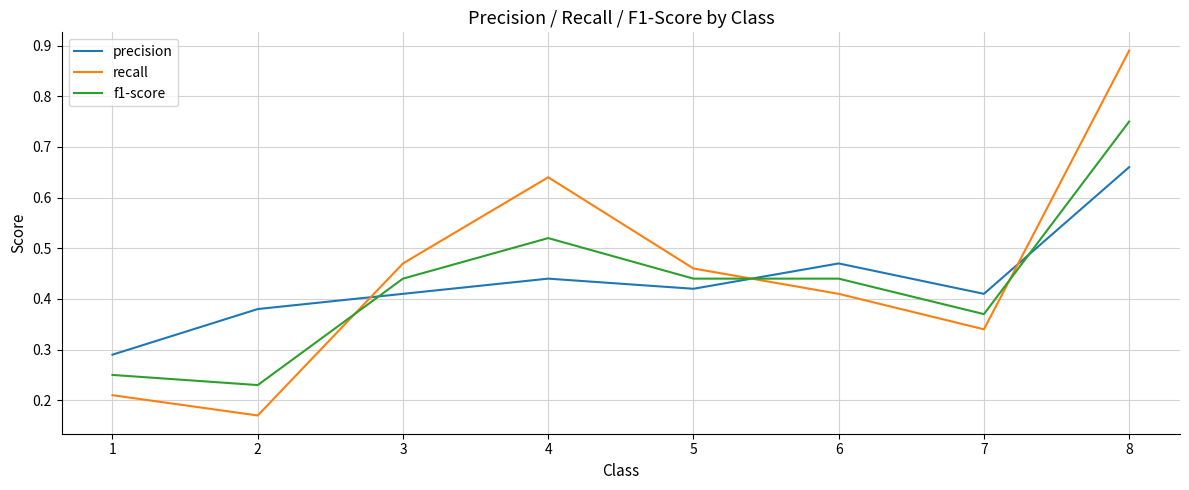

Which label corresponds to the largest value in the chart?

8